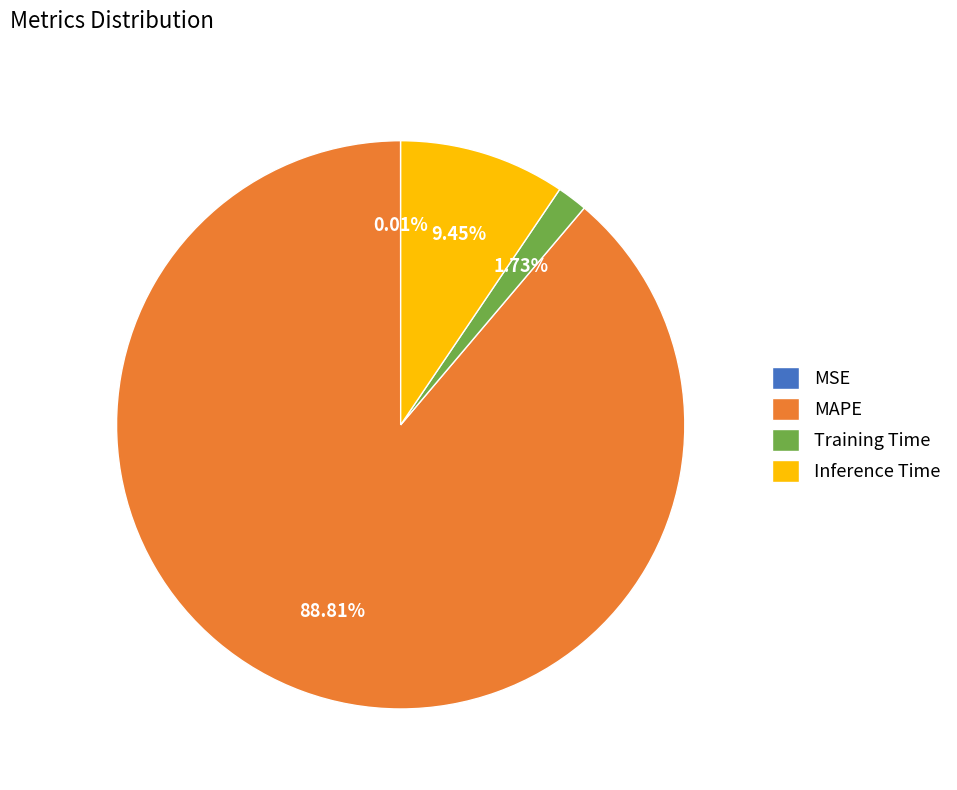

Is there a majority slice in this chart?

Yes